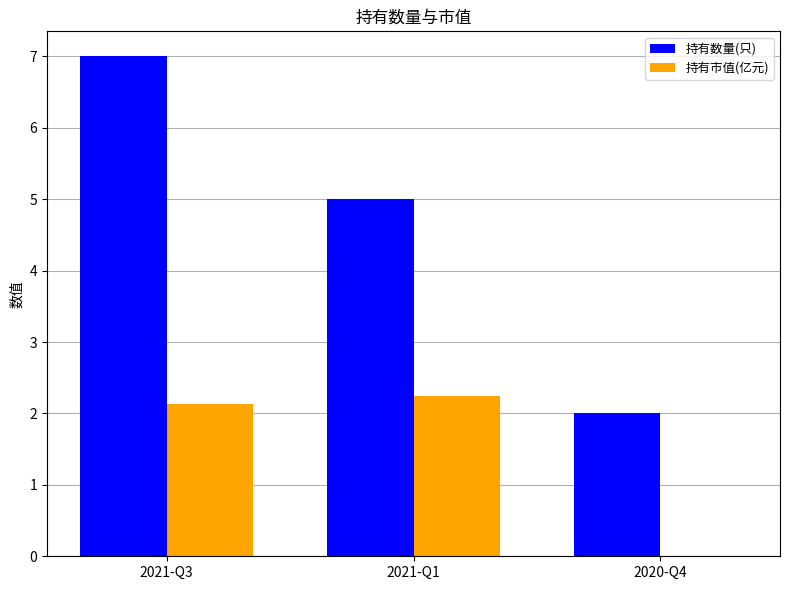

How many data points in 持有市值(亿元) are above 2?

2